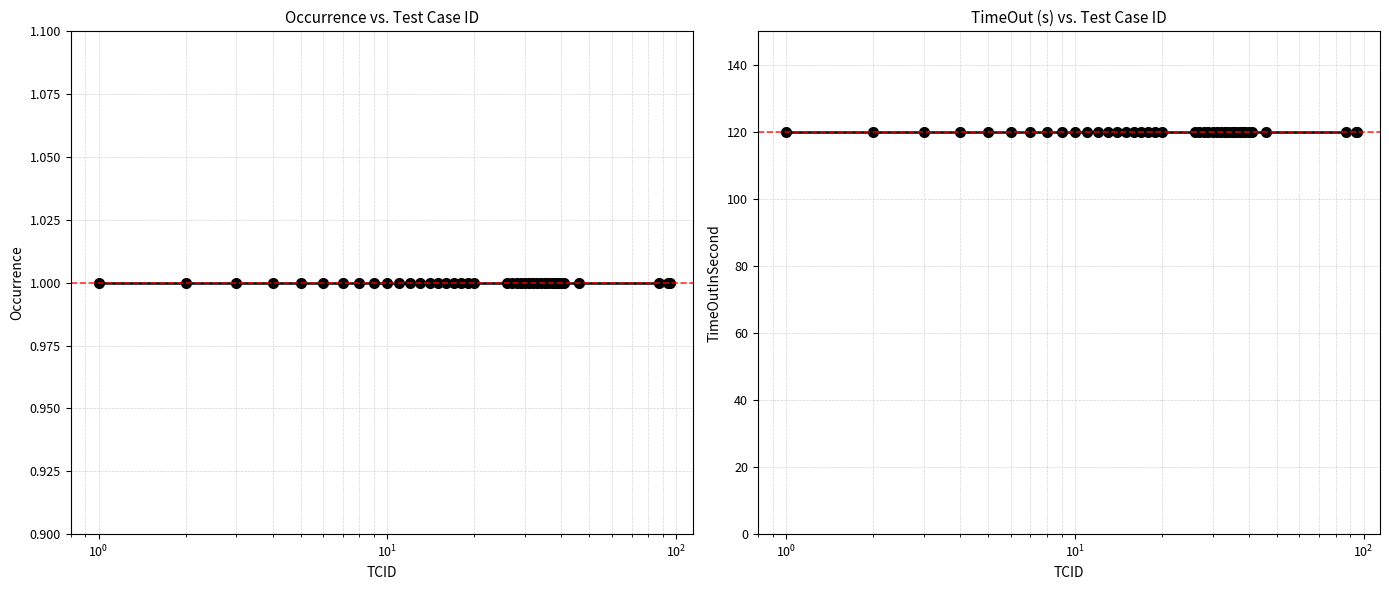

What are all the series names shown in the legend?

occurence, TimeOutInSecond